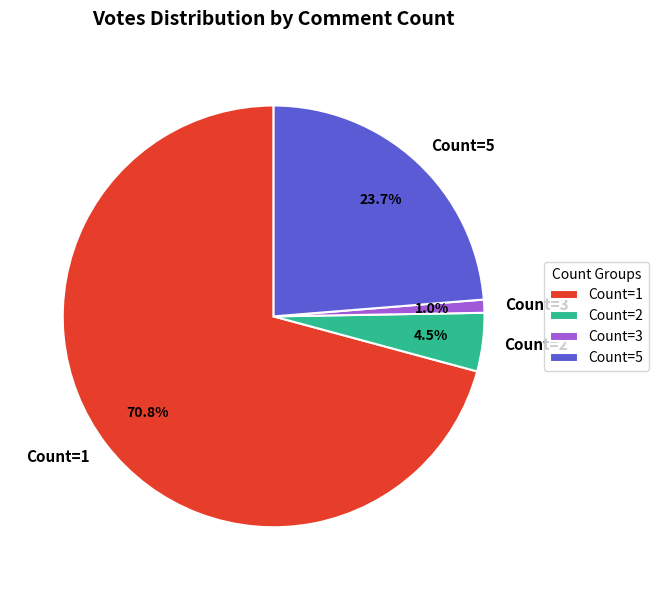

How many segments does this pie chart have?

4